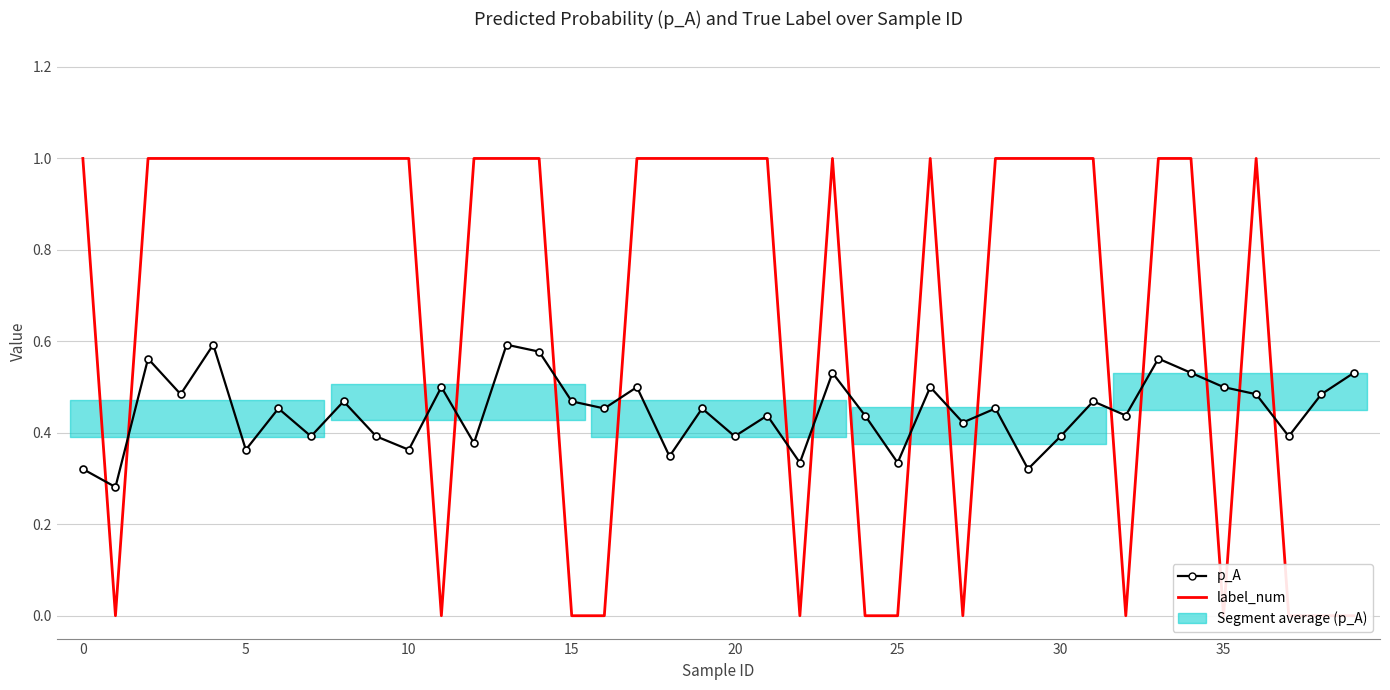

True or false: label_num has a value of 1.0 at 14.

True